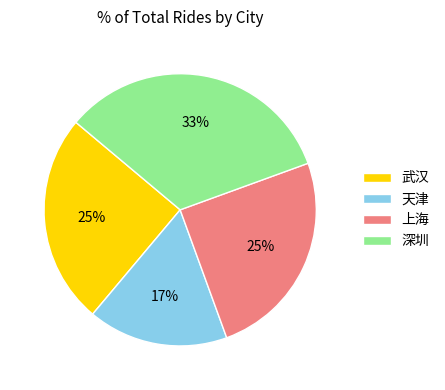

How many slices are in this pie chart?

4